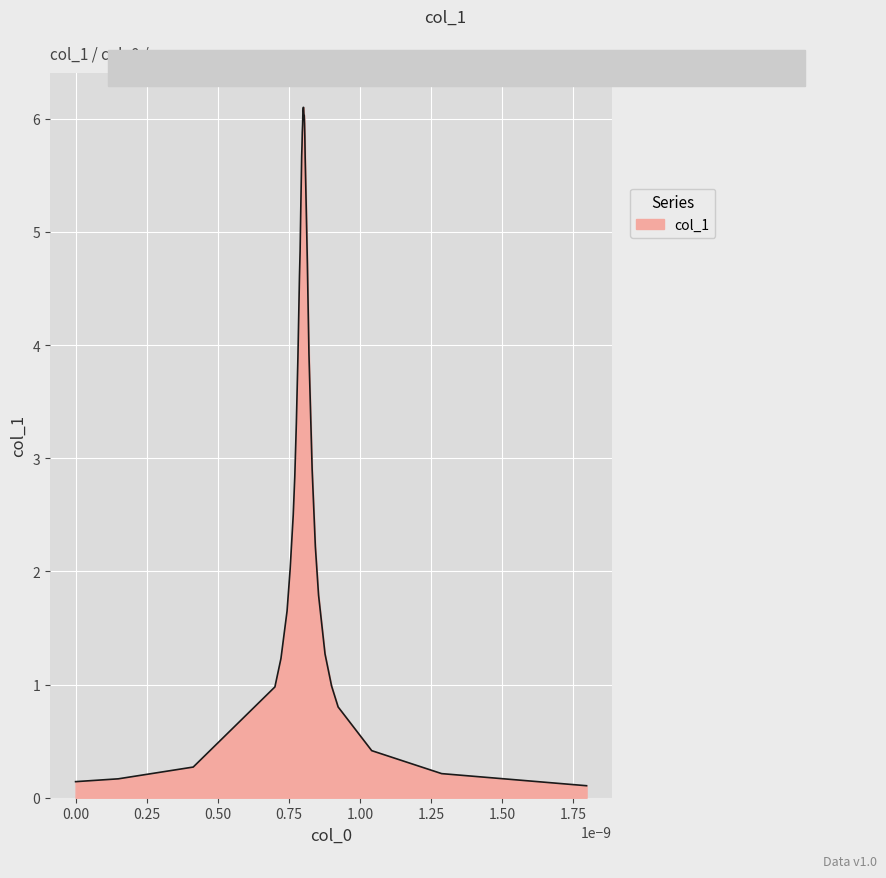

What is the maximum value shown in the chart?

6.1